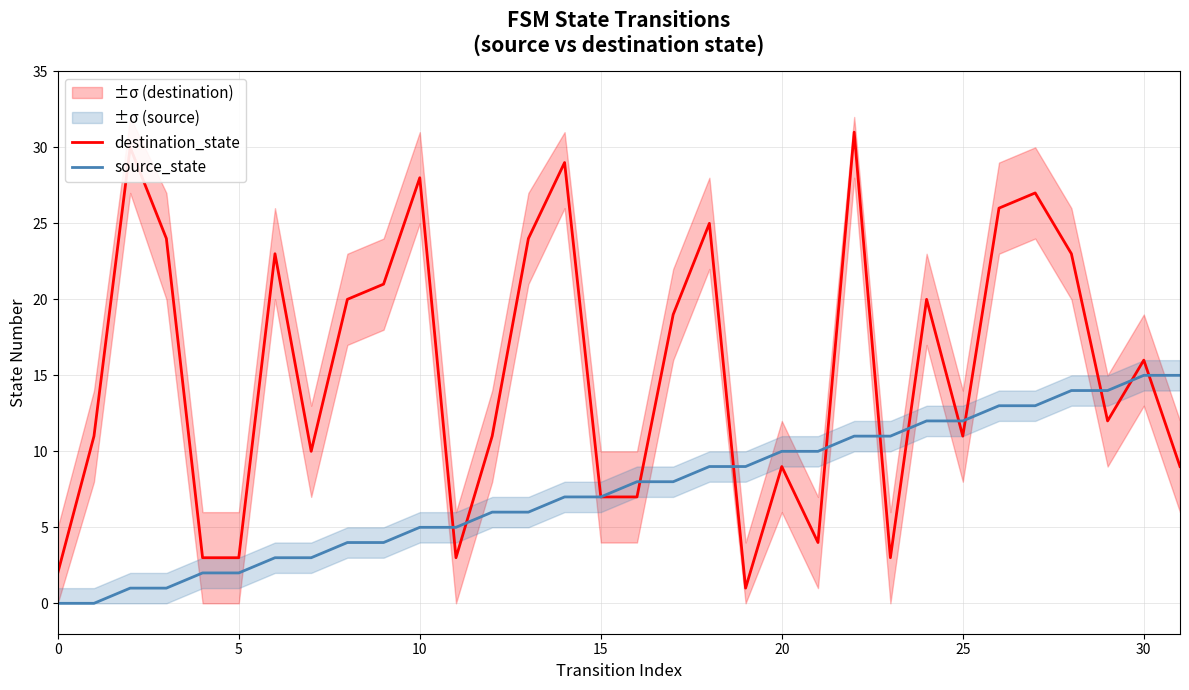

Reading left to right, what are all the values shown in this chart?

destination_state: 2	11	30	24	3	3	23	10	20	21	28	3	11	24	29	7	7	19	25	1	9	4	31	3	20	11	26	27	23	12	16	9
source_state: 0	0	1	1	2	2	3	3	4	4	5	5	6	6	7	7	8	8	9	9	10	10	11	11	12	12	13	13	14	14	15	15